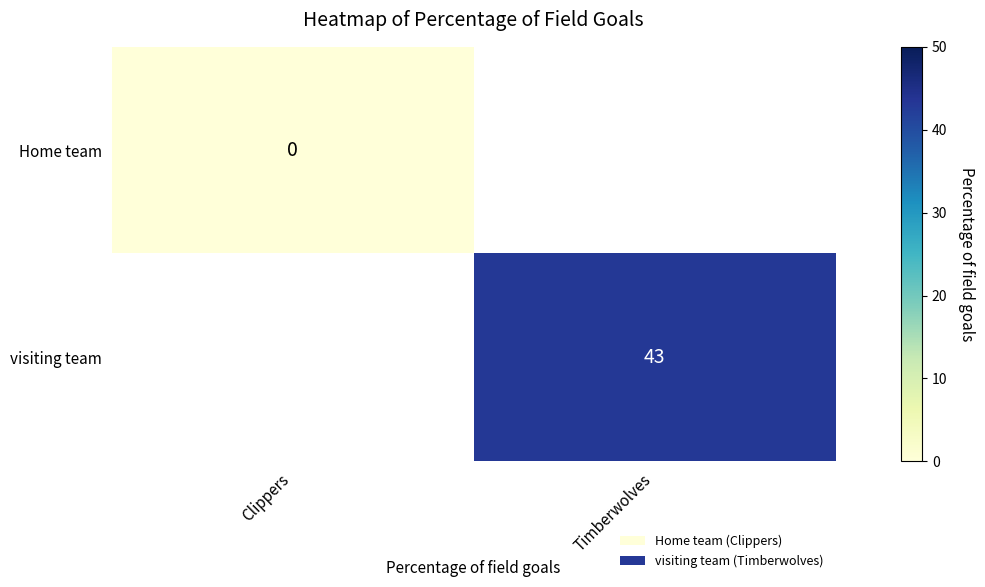

The visiting team series shows 72 at Timberwolves. True or false?

False